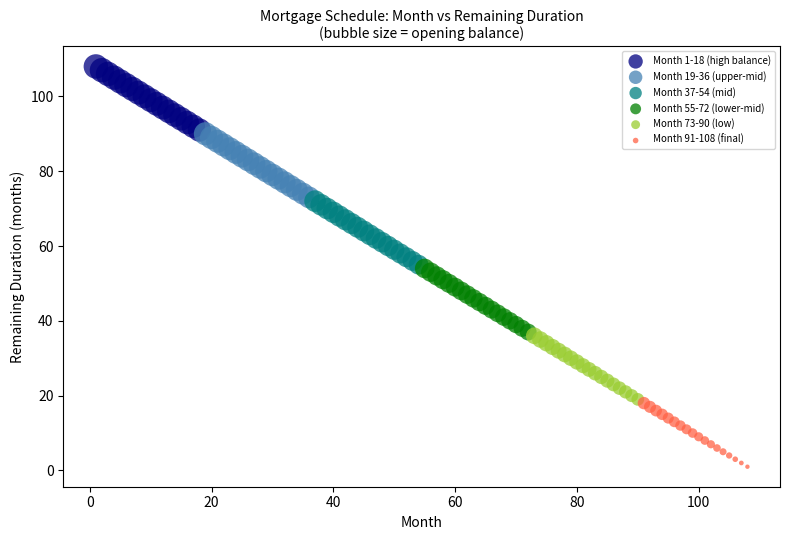

Which series reaches the minimum Y coordinate?

Month 91-108 (final)